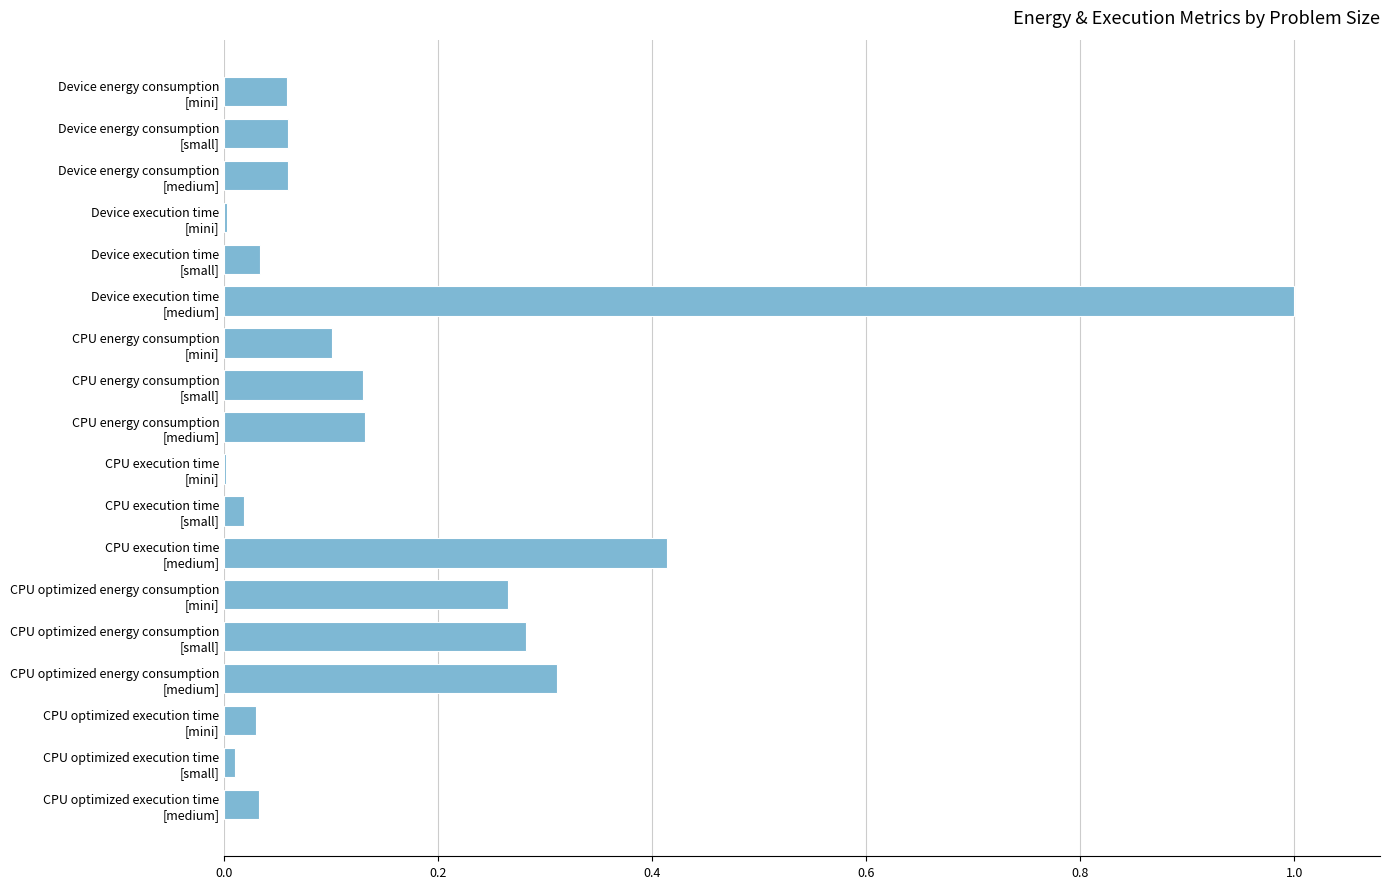

What is the sum of all values?

2.9